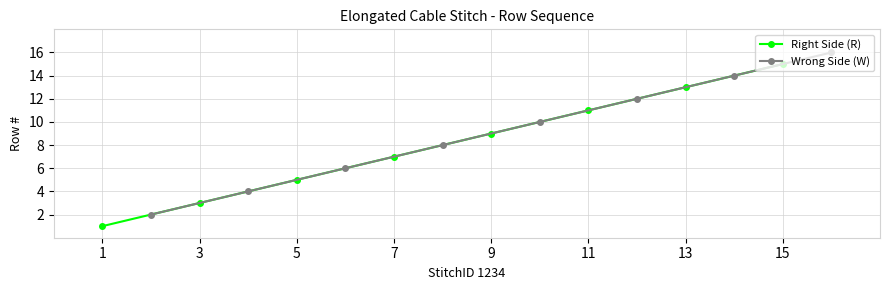

What is the value of the Wrong Side (W) point at the 3rd from the left?

6